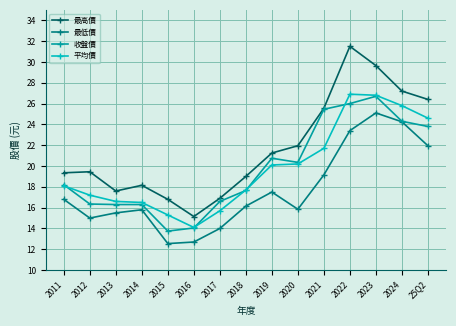

How many lines are shown in the chart?

4